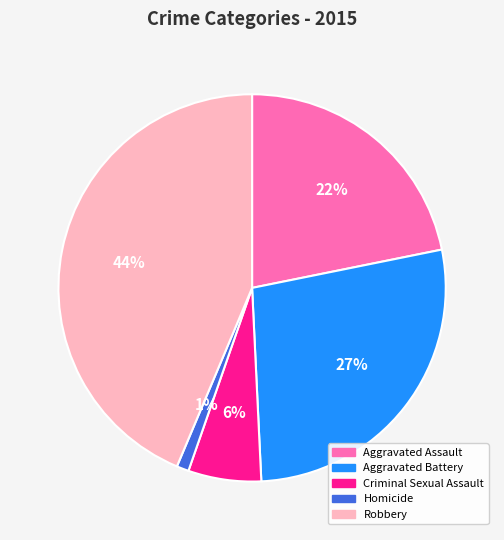

To the nearest percent, what is the combined percentage of Criminal Sexual Assault and Robbery?

50%